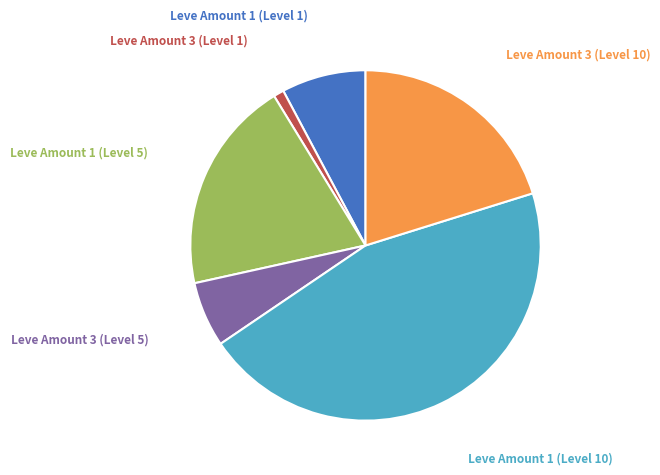

How many segments does this pie chart have?

6